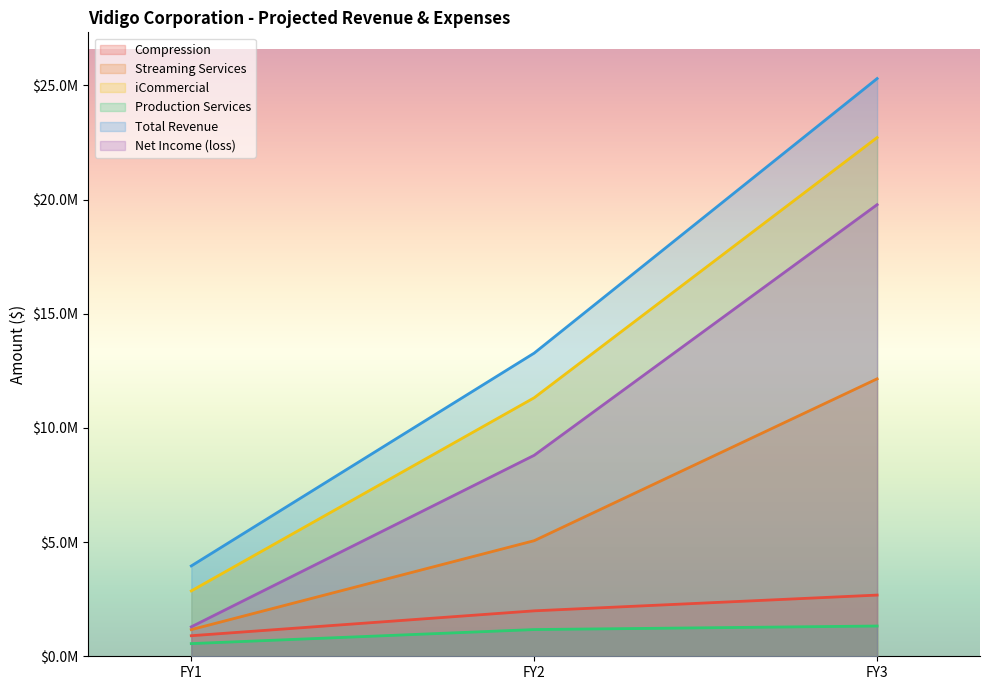

List the series in order of their peak value, lowest first.

Production Services, Compression, Streaming Services, Net Income (loss), iCommercial, Total Revenue